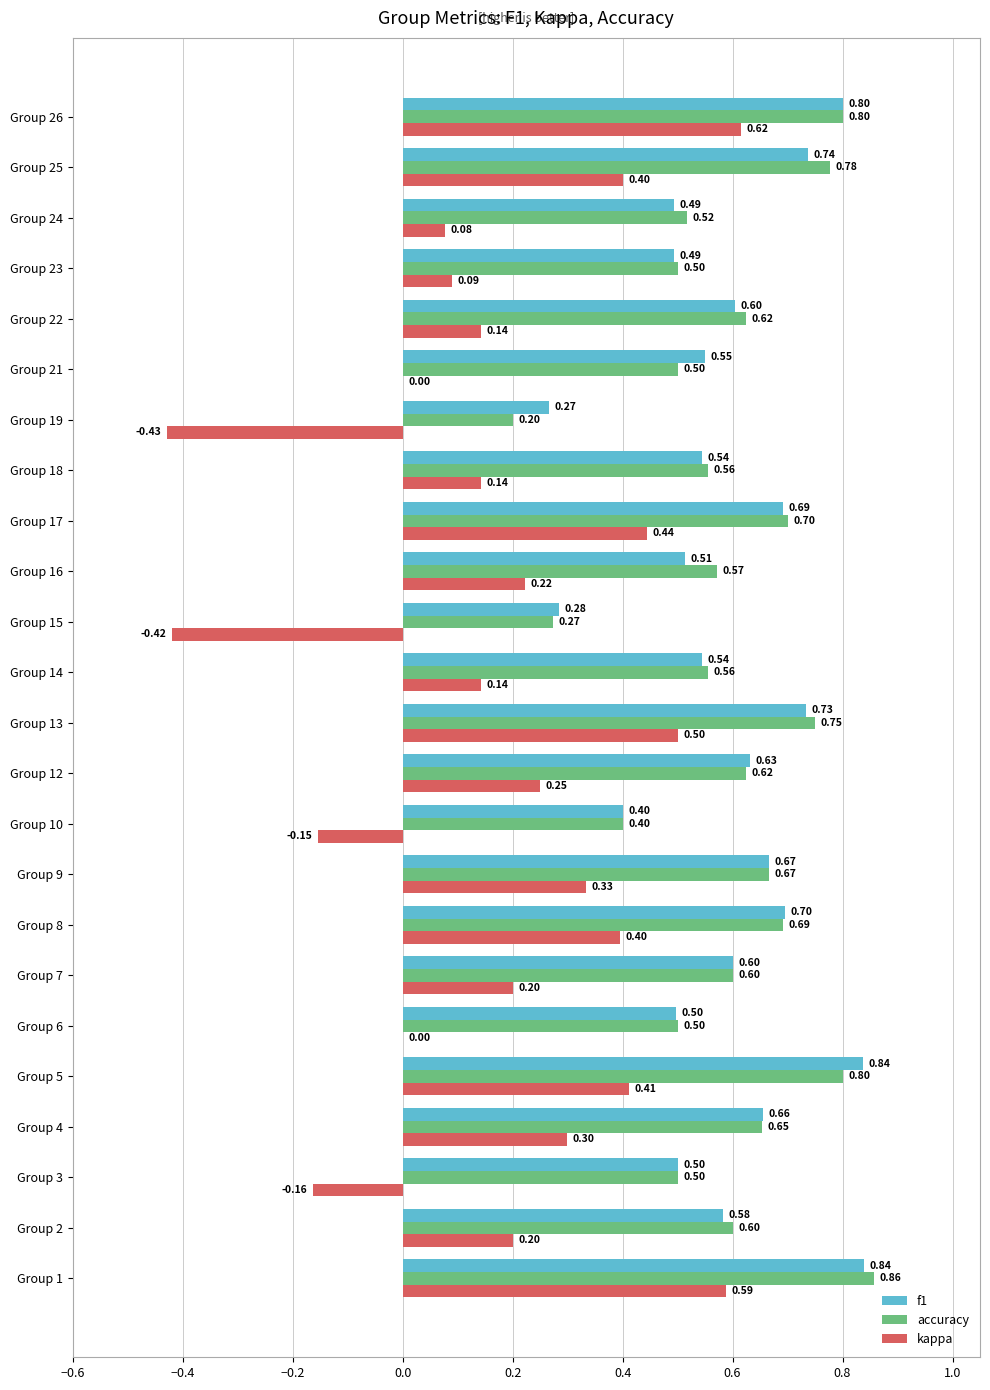

What is the total value across all series at Group 25?

1.9